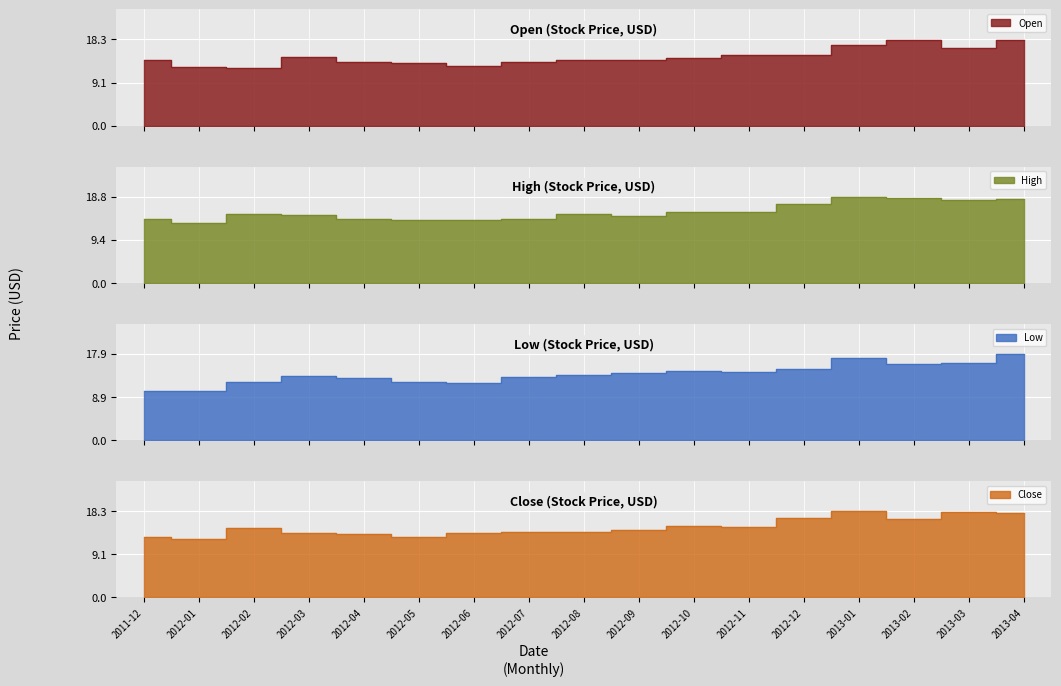

Between 2012-08 and 2013-03, which series saw the biggest shift?

Close